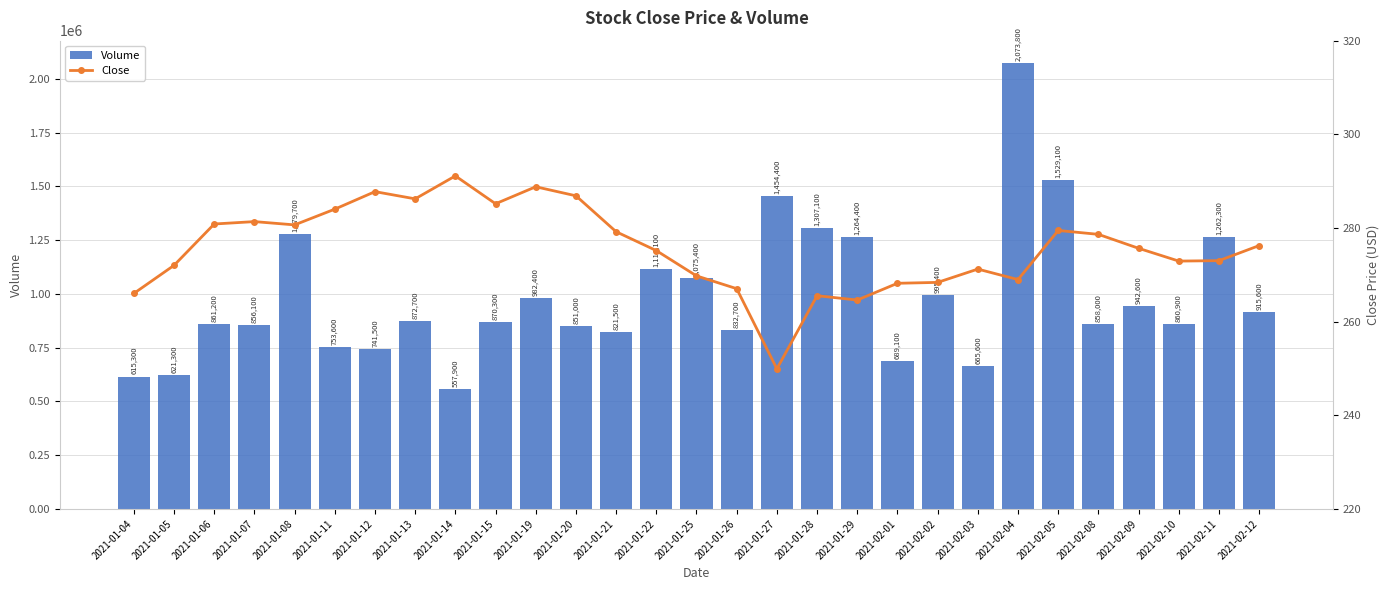

What is the spread (max minus min) of values at 2021-02-12?

915323.8